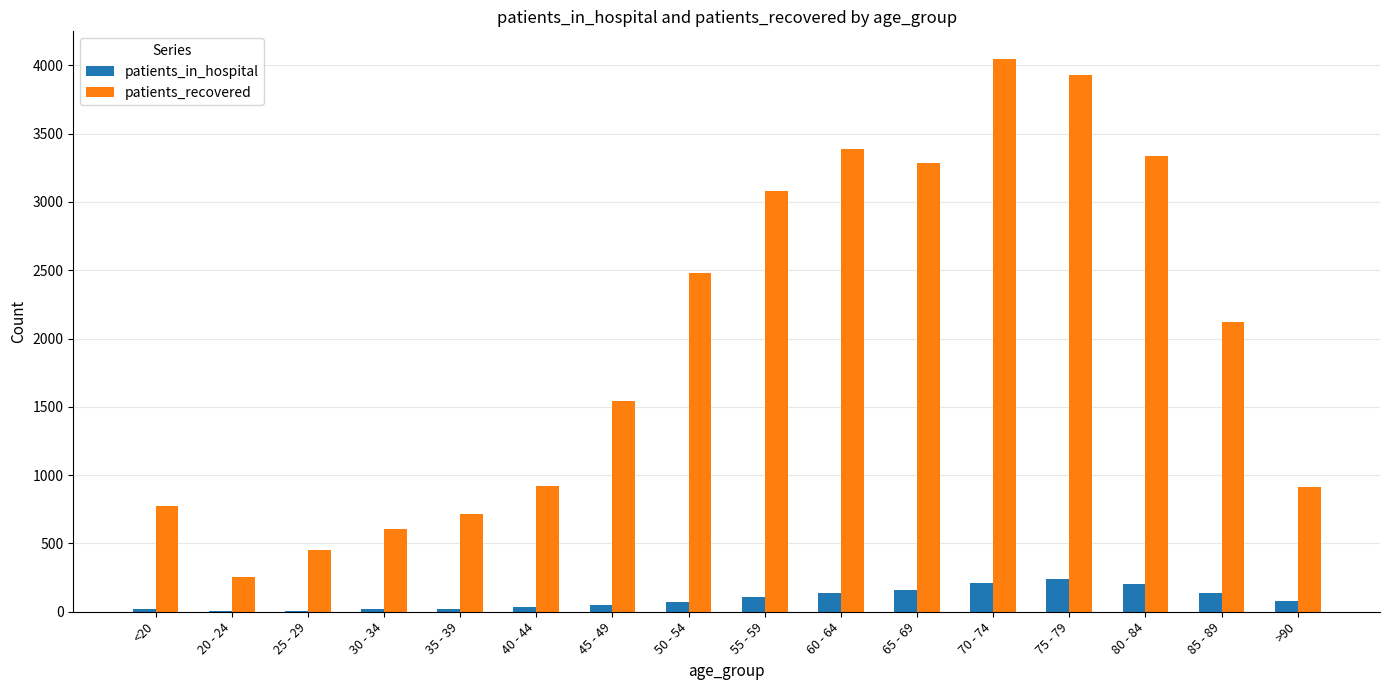

What is the maximum value shown in the chart?

4047